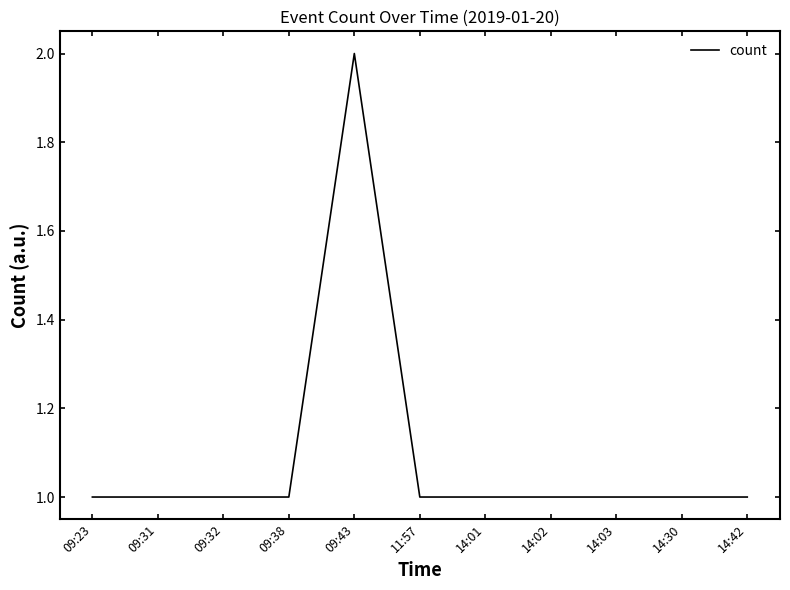

Reading left to right, list all the values displayed in this chart.

1	1	1	1	2	1	1	1	1	1	1